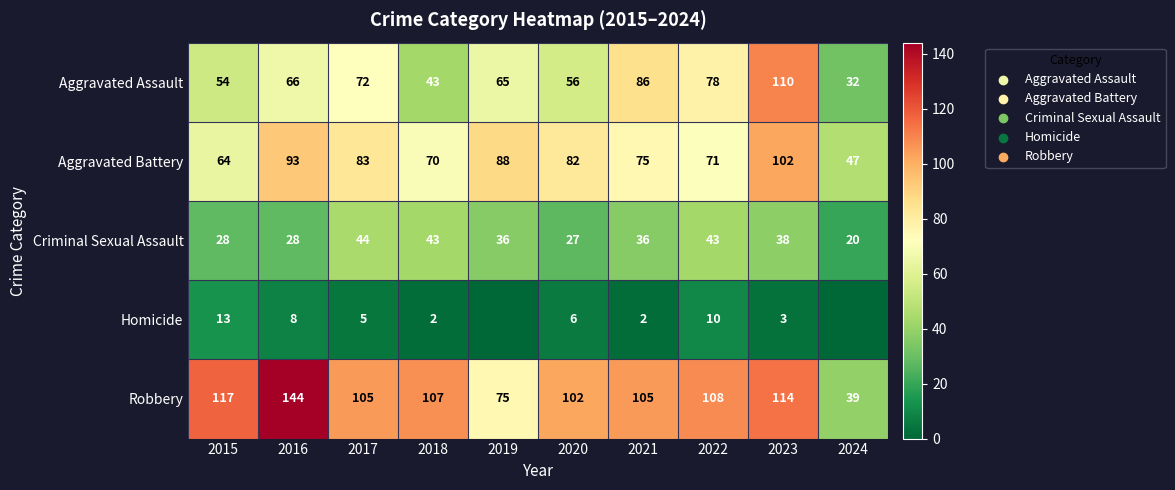

What is the highest value of the Robbery series?

144